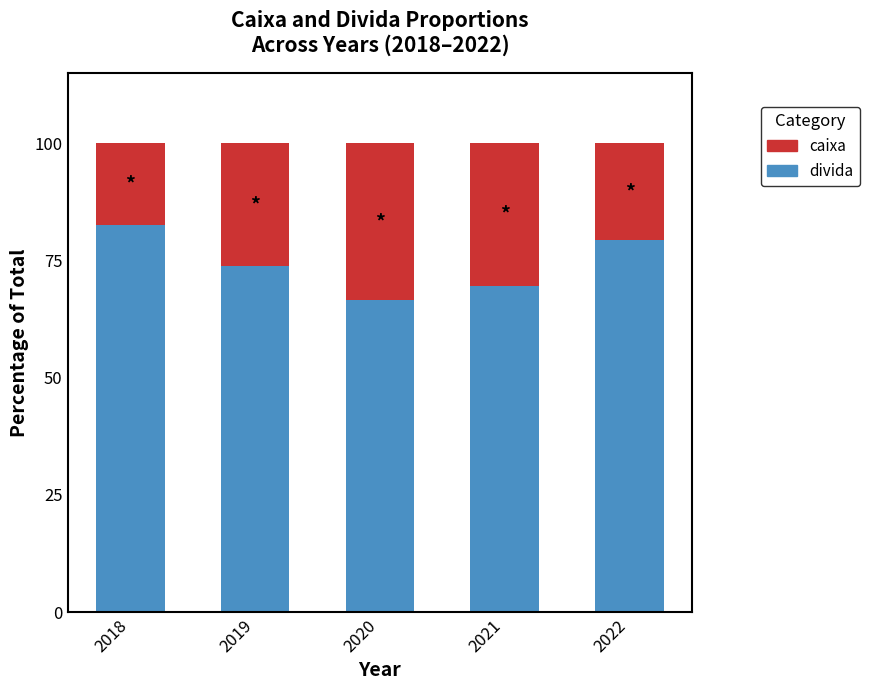

Rank the categories by divida value from highest to lowest.

2018, 2022, 2019, 2021, 2020